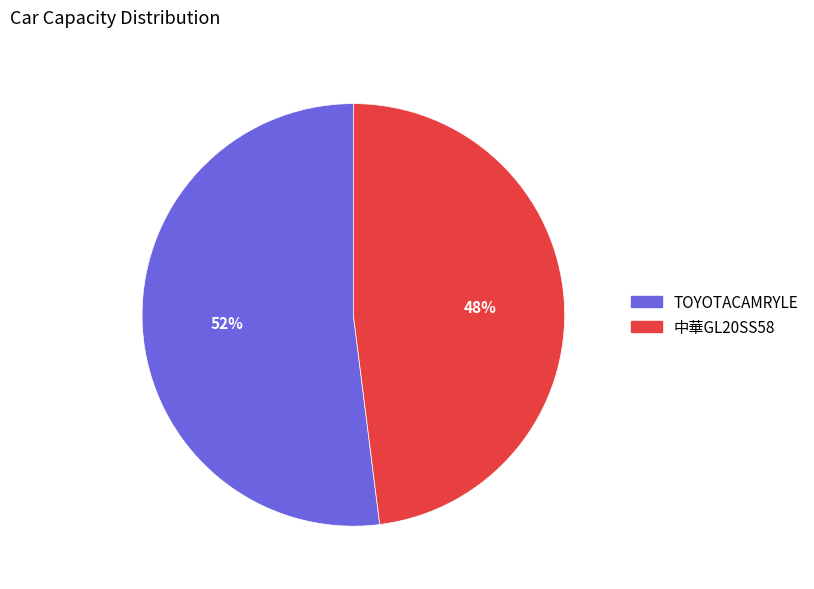

Approximately how many times larger is the value at TOYOTACAMRYLE compared to 中華GL20SS58?

1.1